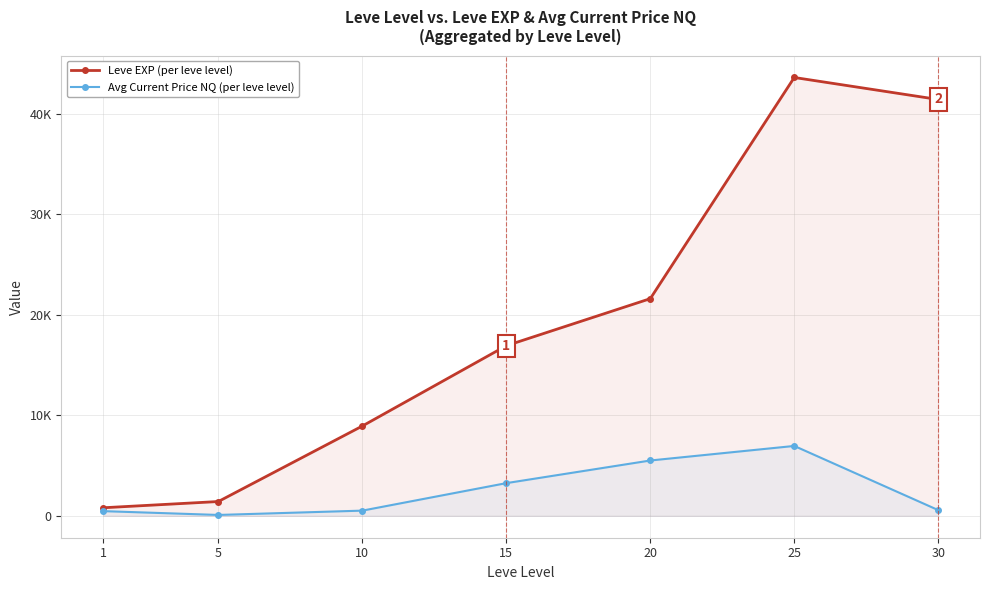

True or false: Avg Current Price NQ (per leve level) has more than 1 interior local peaks.

False